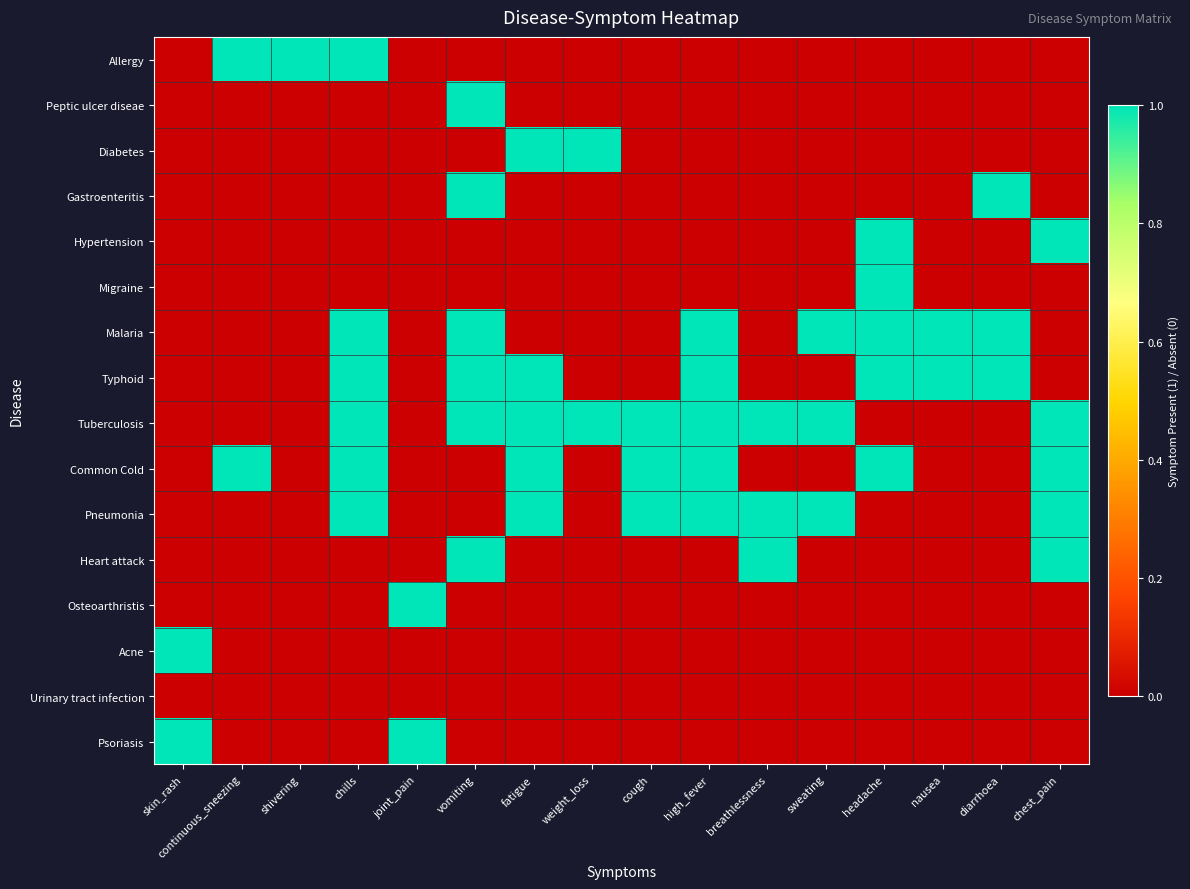

How many distinct data groups are displayed?

16